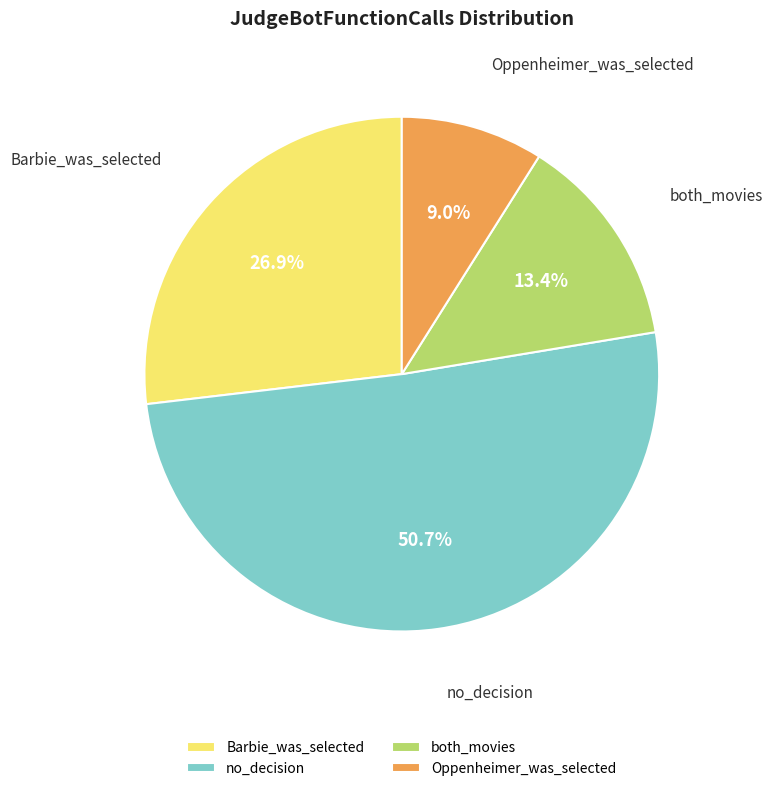

Is the sum of both_movies and Barbie_was_selected greater than half?

No